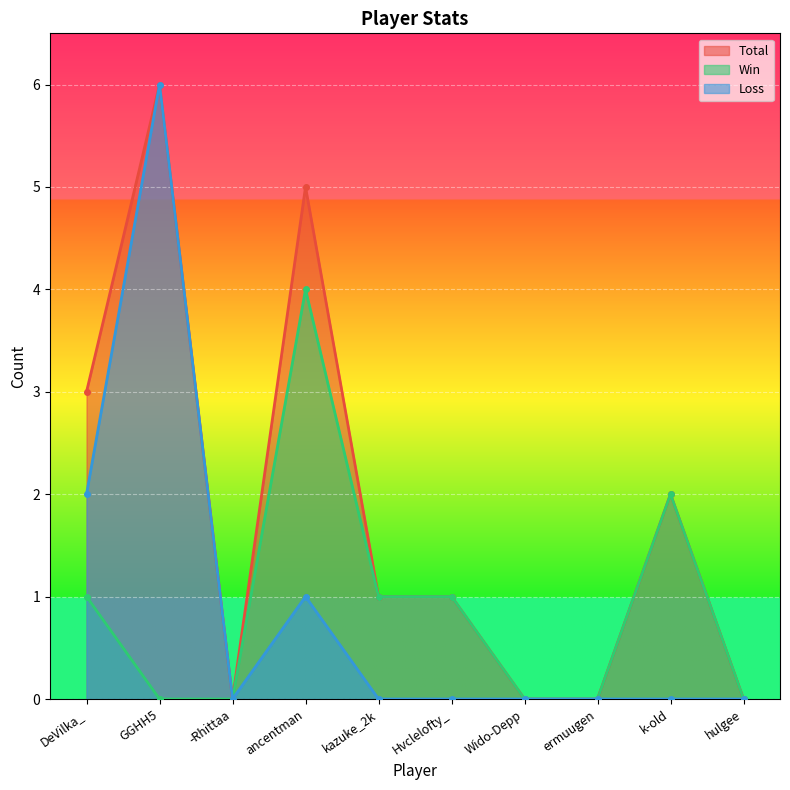

Rank the series by their maximum value, from lowest to highest.

Win, Total, Loss